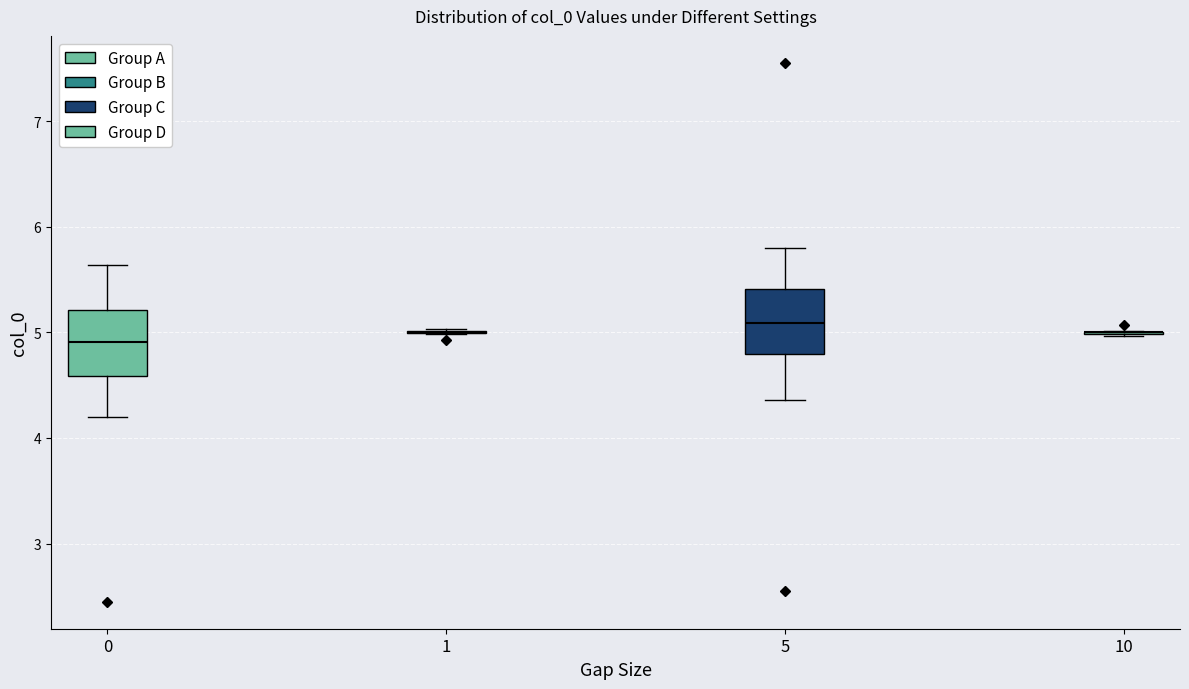

Reading left to right, read every box against the y-axis: the position of its median line, the range the box covers, and the ends of its whiskers. The values are not printed on the chart, so give them approximately, as read against the axis.

0: median 4.9, box 4.6 to 5.2, whiskers 4.2 to 5.6
1: box collapsed to a line at 5.0, whiskers 5.0 to 5.0
5: median 5.1, box 4.8 to 5.4, whiskers 4.4 to 5.8
10: box collapsed to a line at 5.0, whiskers 5.0 to 5.0